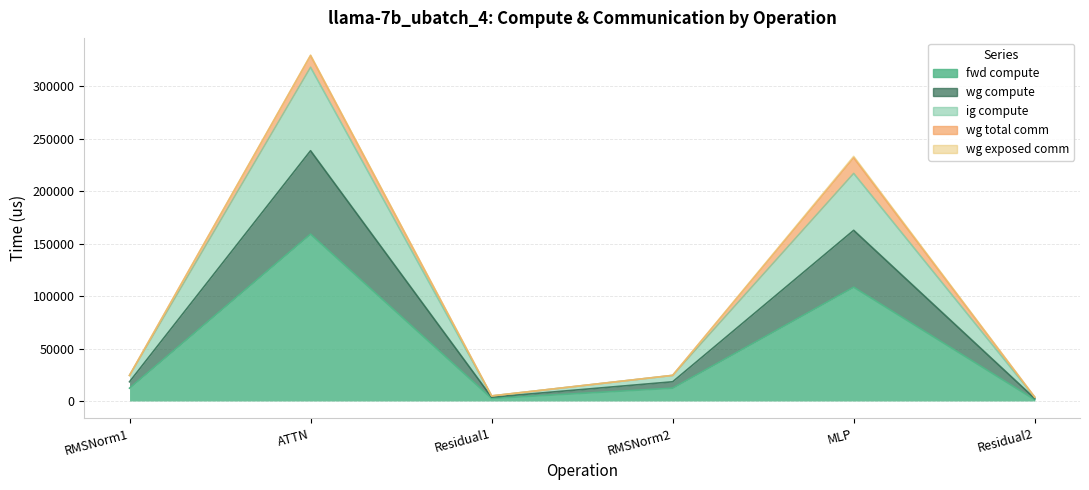

Does the chart have visible grid lines?

Yes